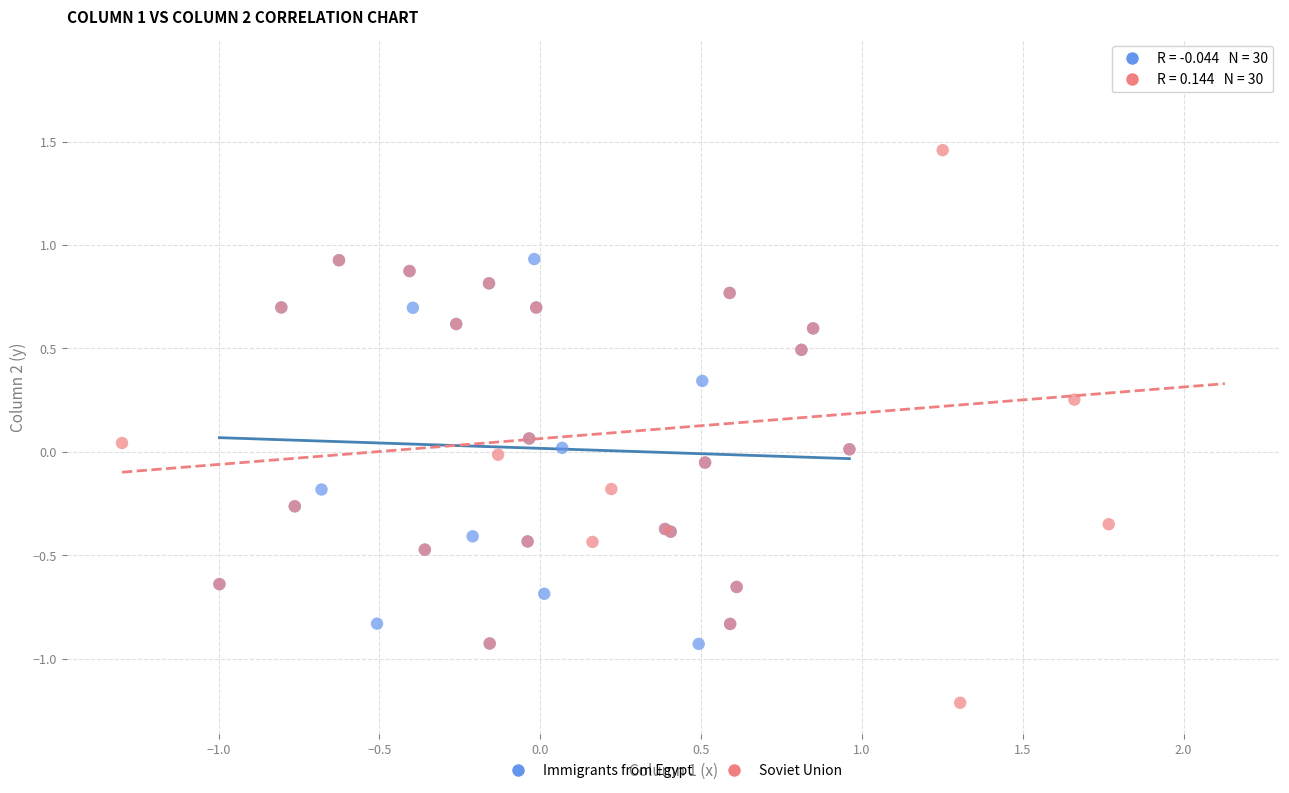

Which series reaches the minimum Y coordinate?

Soviet Union